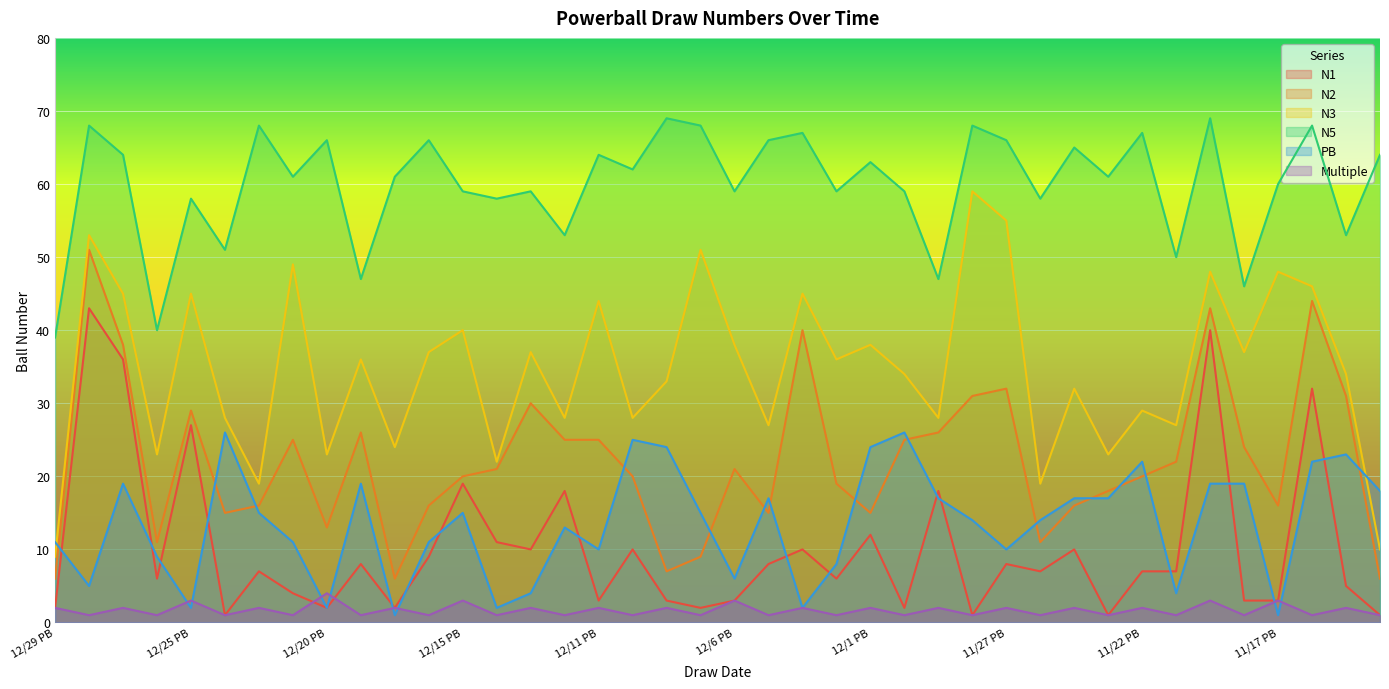

What is the label of the 23rd point from the right?

12/11 DP